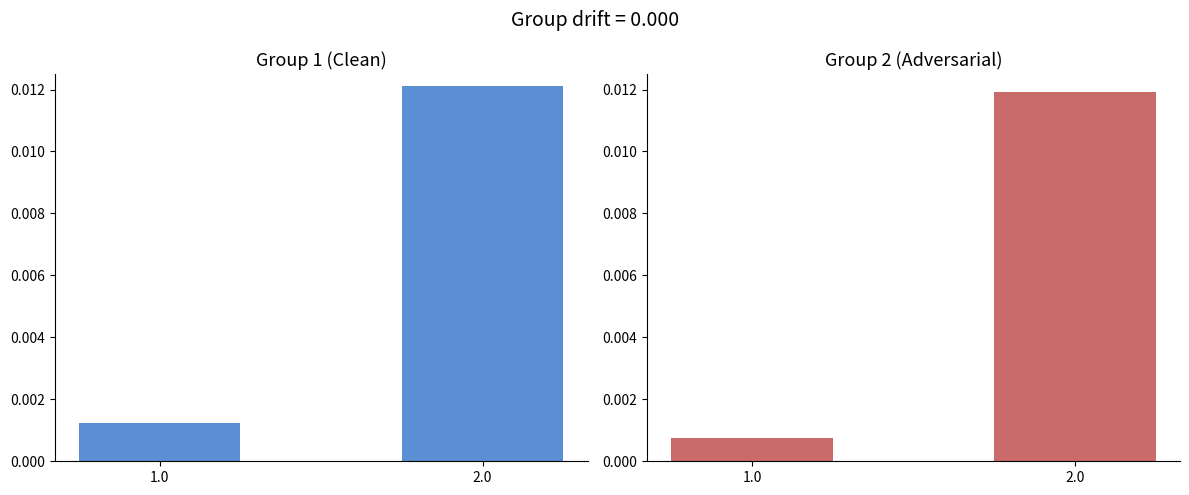

True or false: Group 2 has a value of 0.0 at 2.0.

False